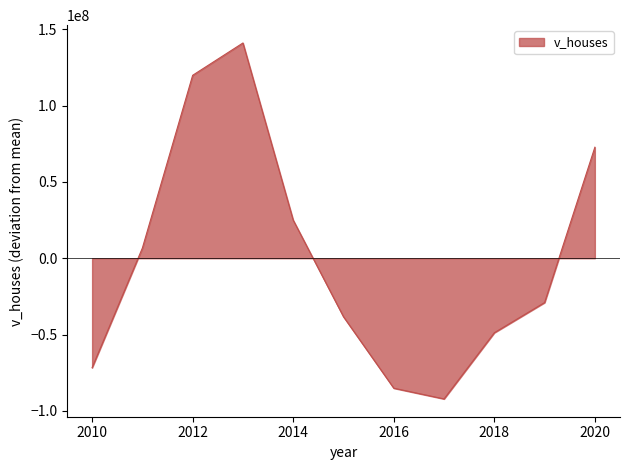

How many values are above zero?

5